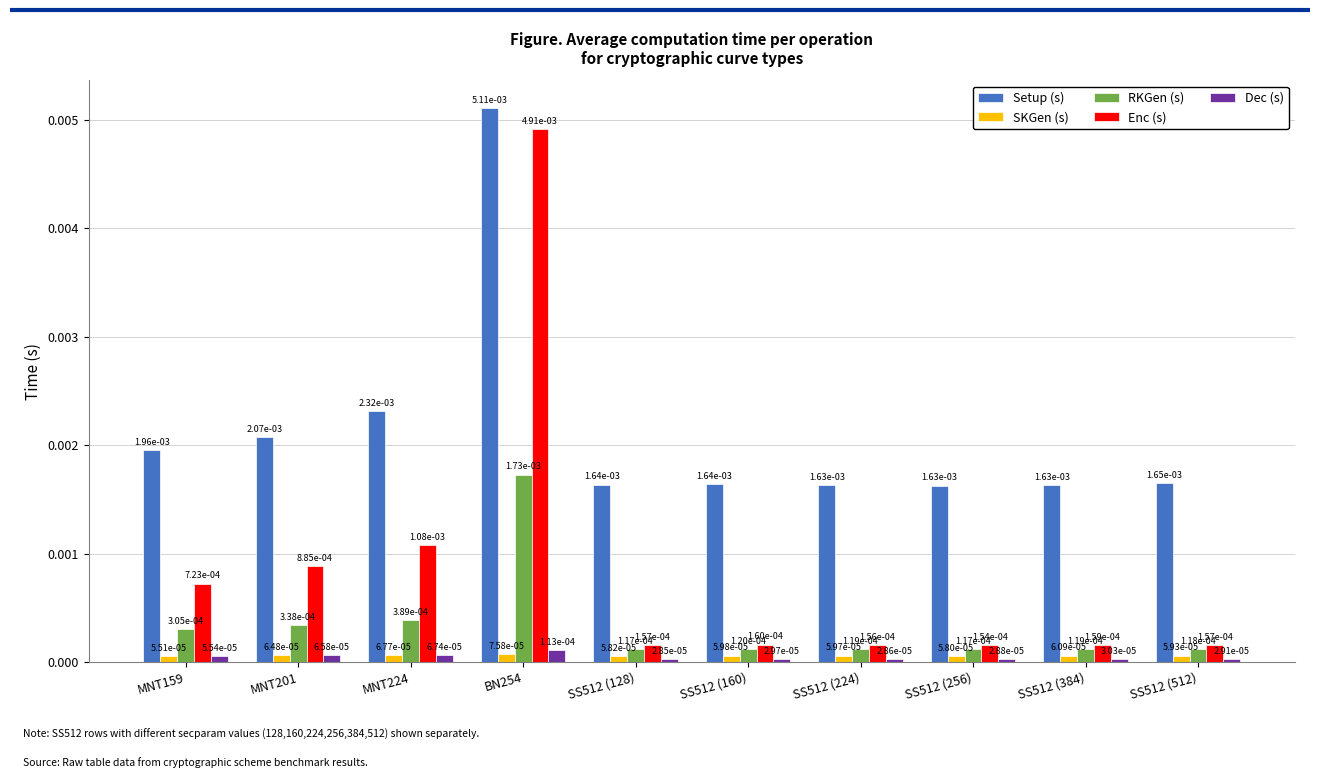

Which category has the highest value in the Setup (s) series?

BN254